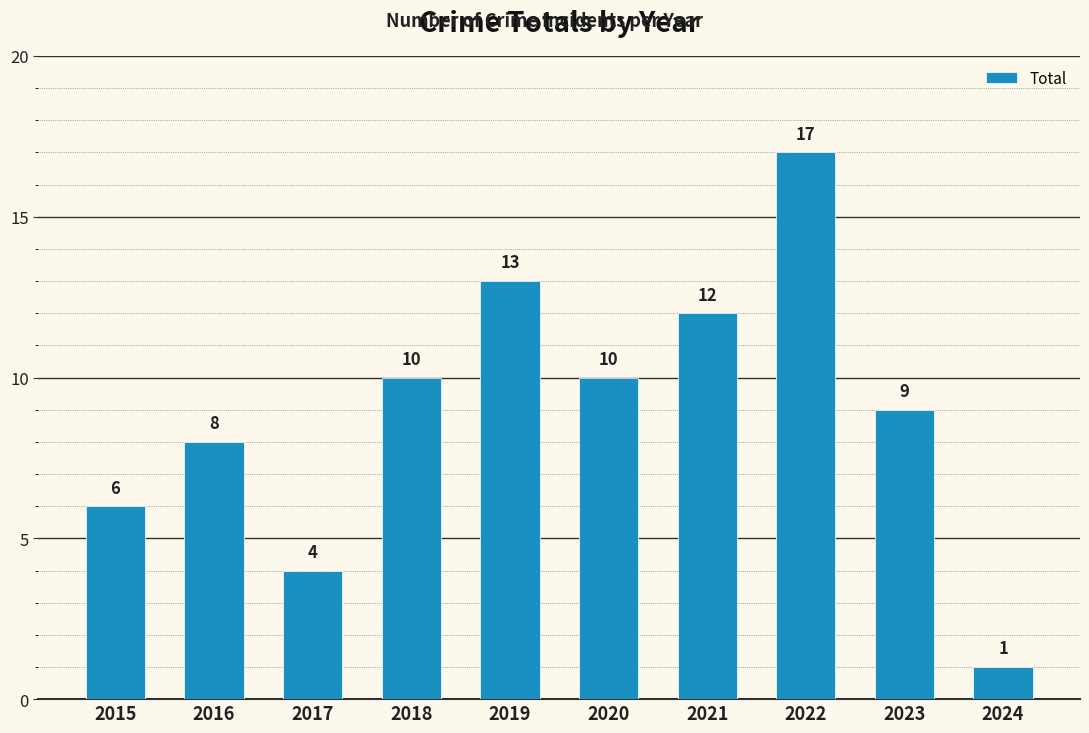

Reading right to left, transcribe all the data shown in this chart.

2024=1	2023=9	2022=17	2021=12	2020=10	2019=13	2018=10	2017=4	2016=8	2015=6